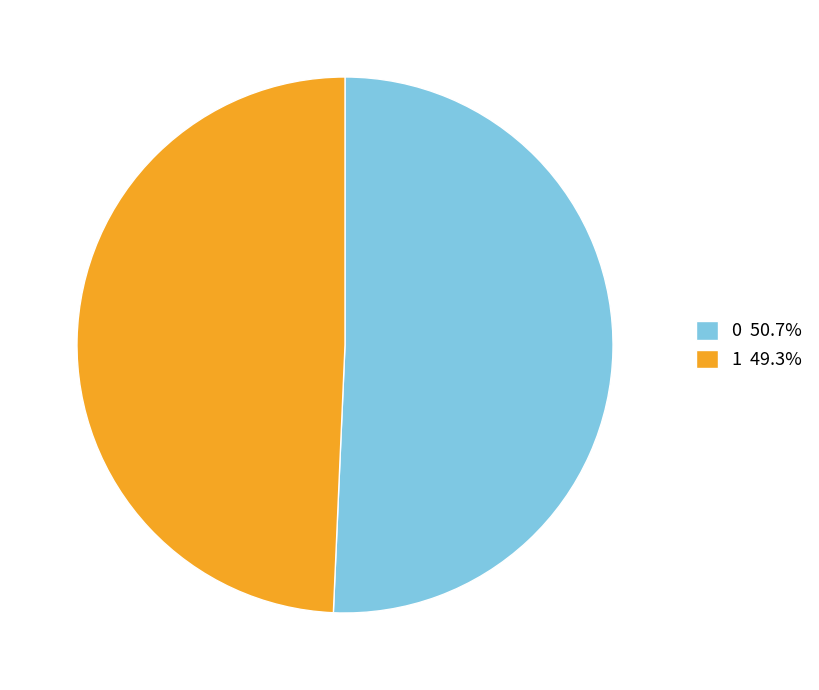

How many slices are in this pie chart?

2